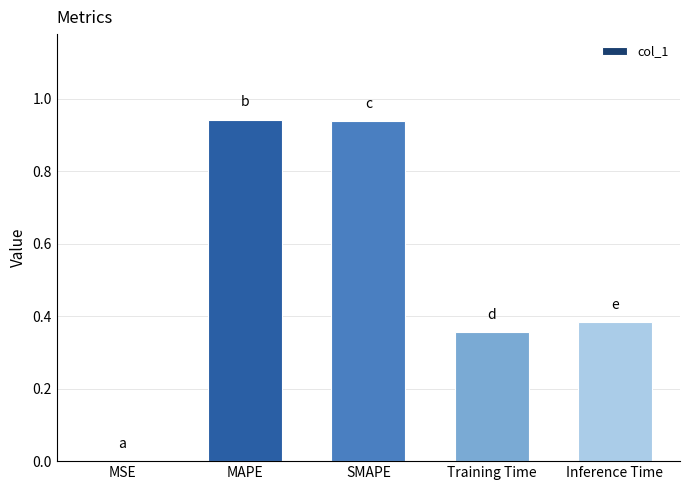

How many categories are shown in the chart?

5